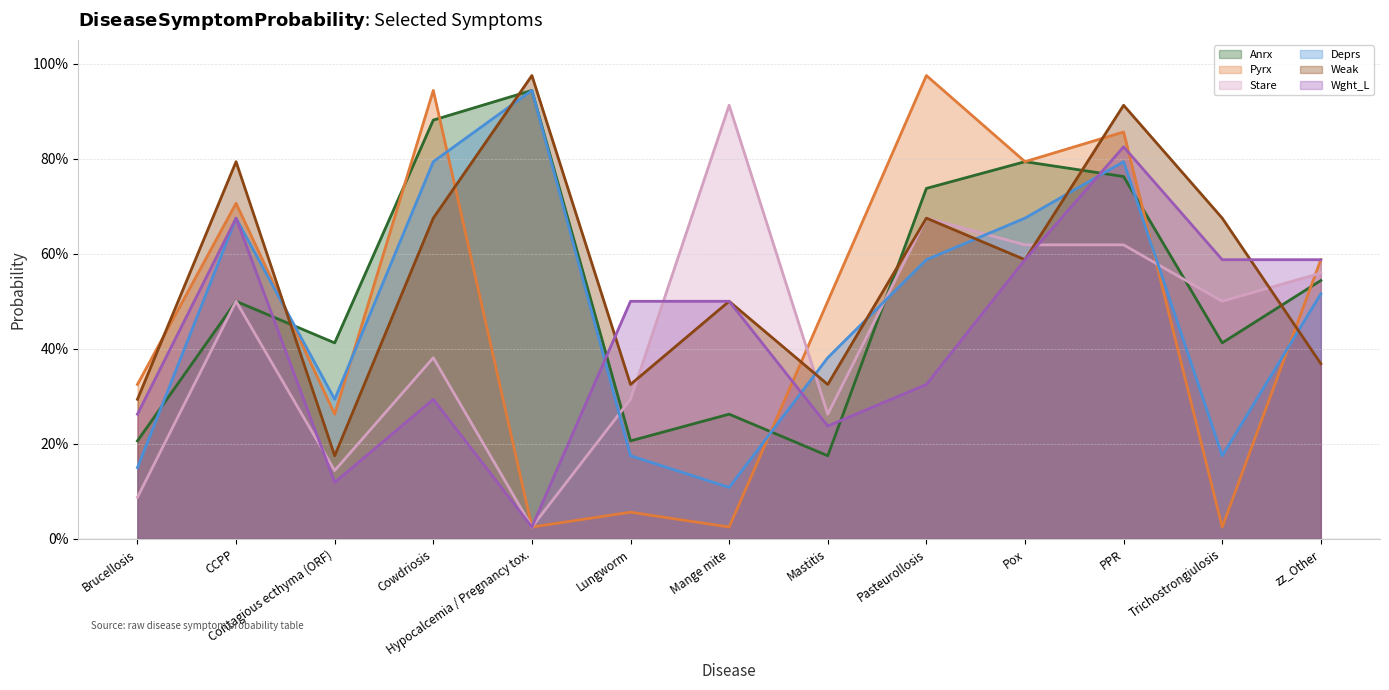

Is the value of Stare at Mastitis greater than the value of Pyrx at PPR?

No